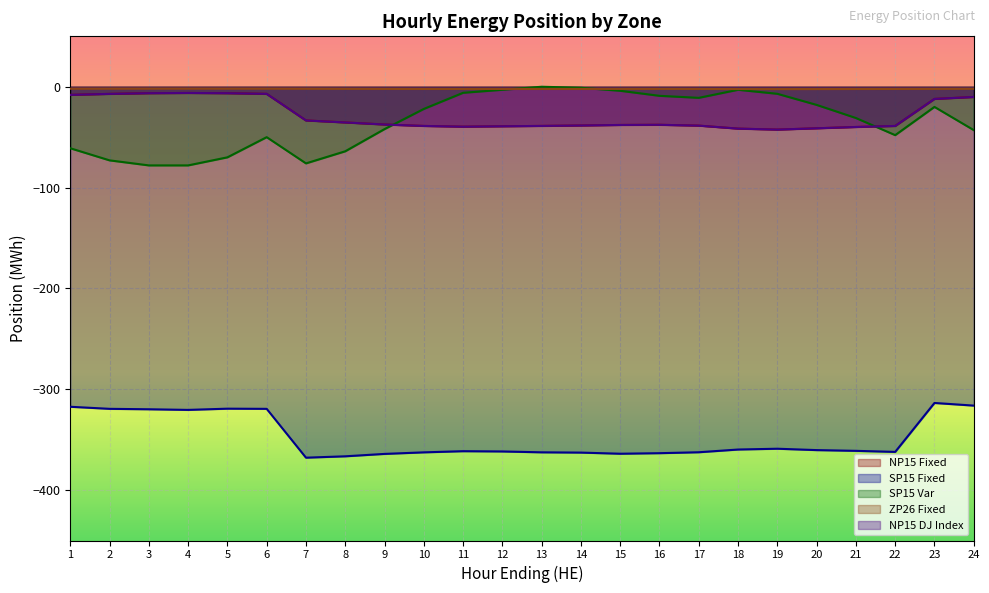

What is the sum of all SP15 Fixed values?

-8347.3